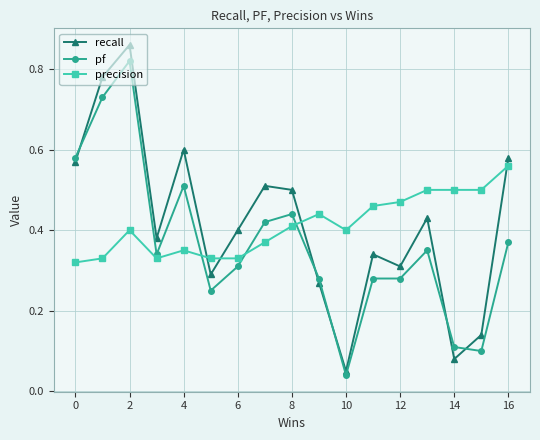

What is the sum of all pf values?

6.2